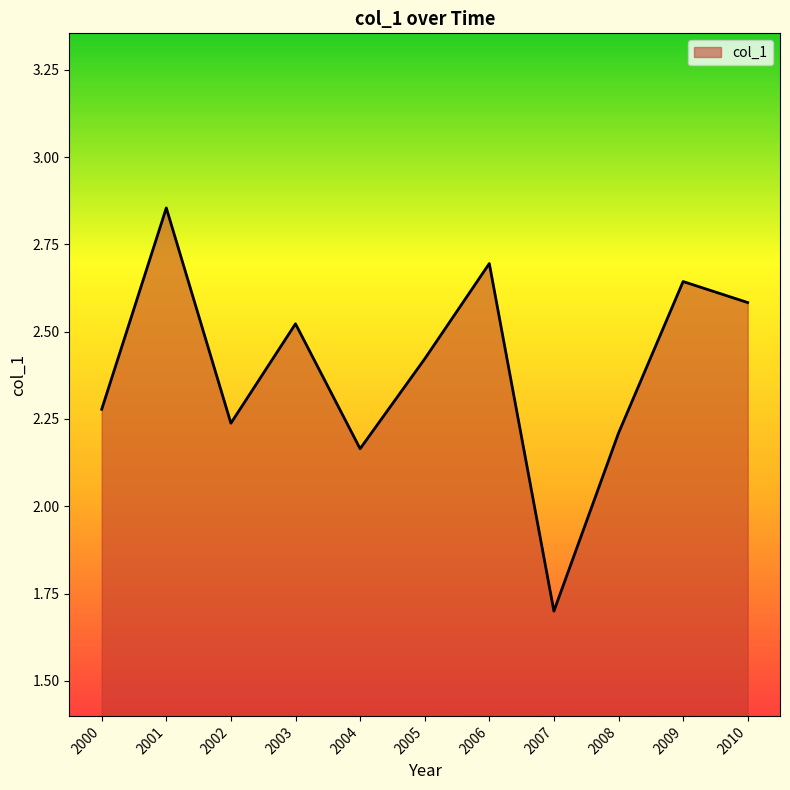

At which category does the data reach its first local valley?

2002